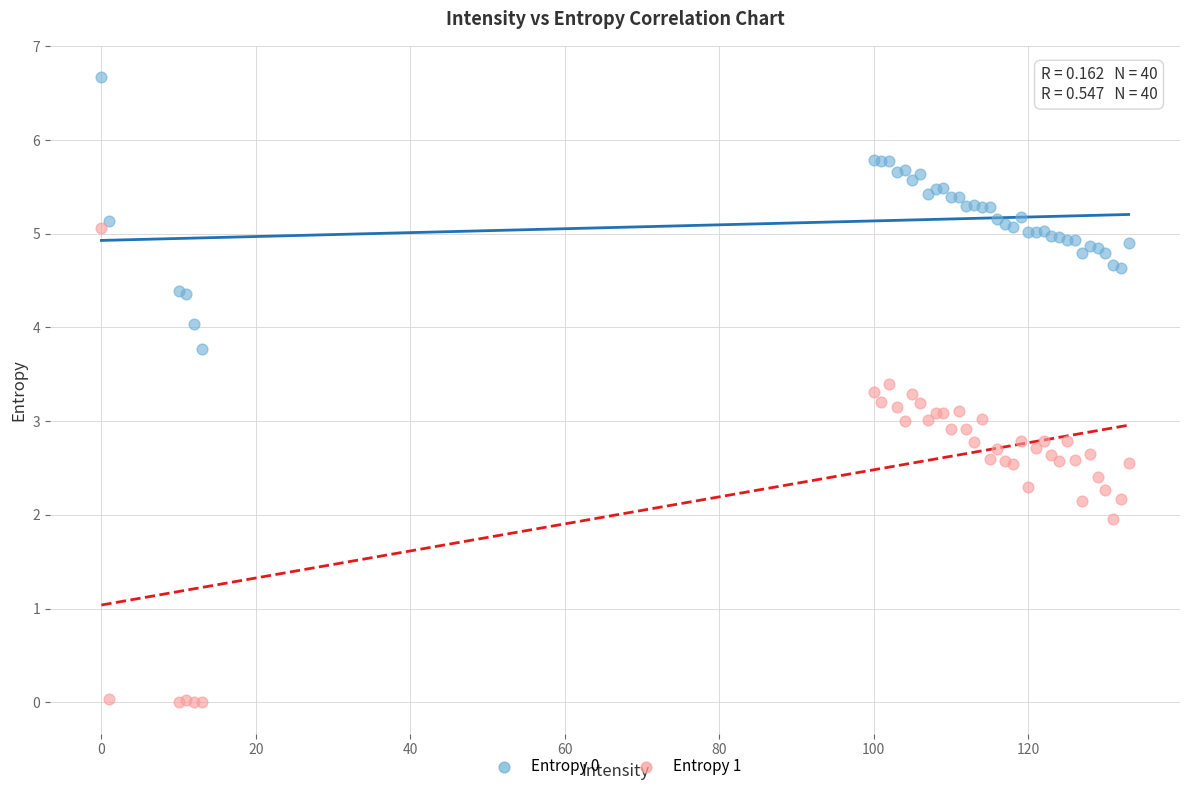

Which series contains the lowest Y value?

Entropy 1